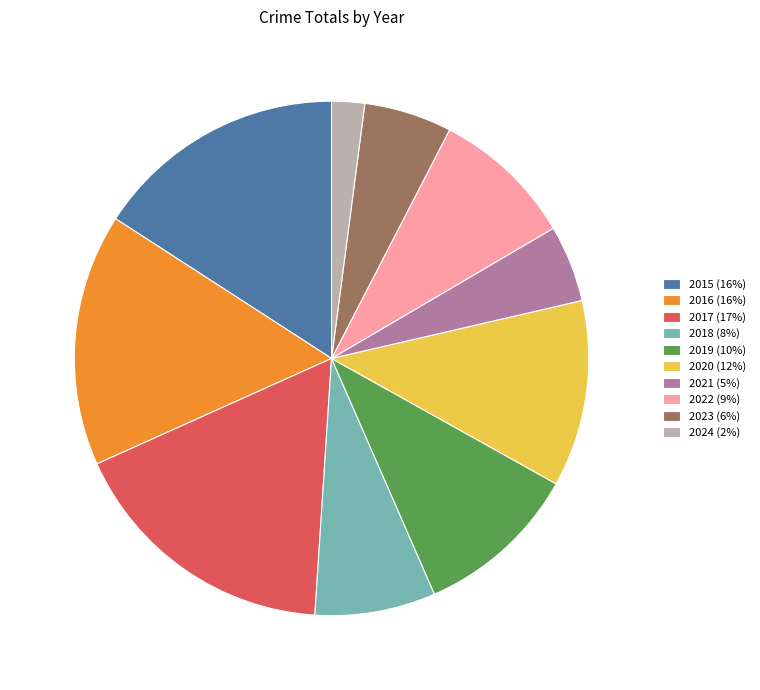

Is it true that 2022 is 9% of the pie?

True